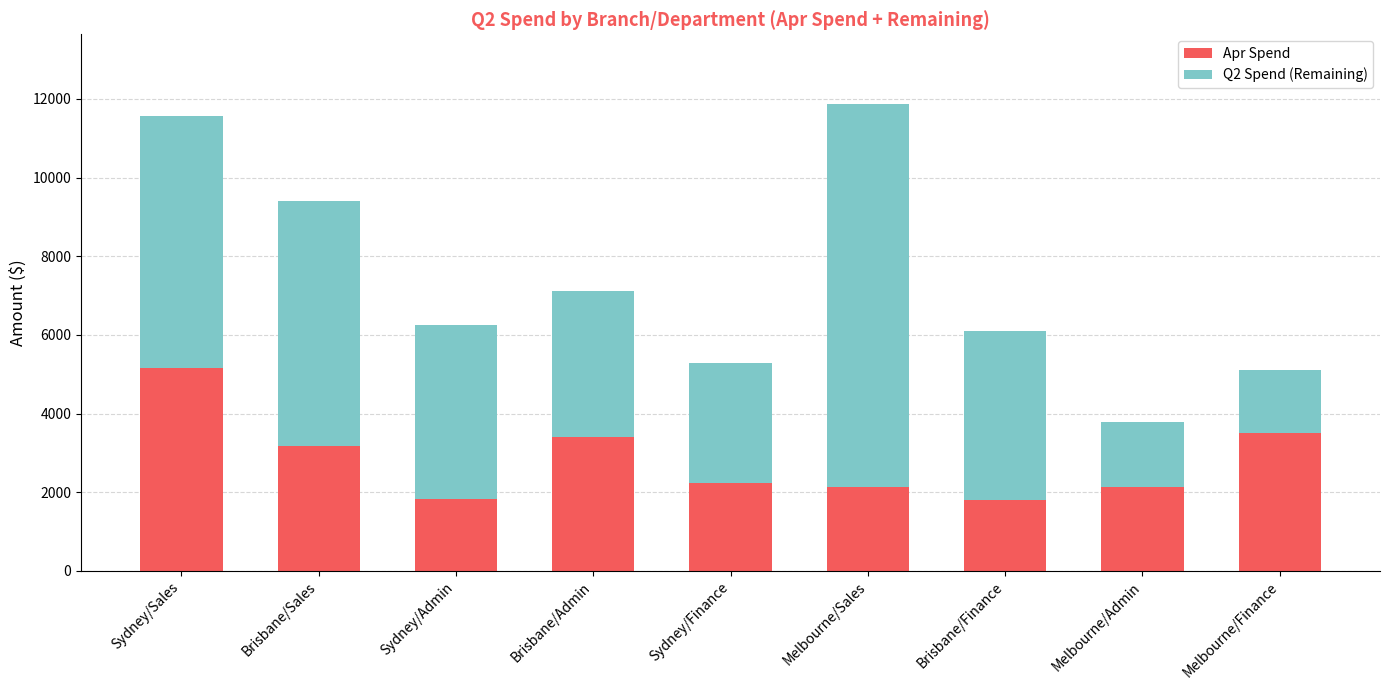

The Apr Spend series shows 458.1 at Sydney/Finance. True or false?

False